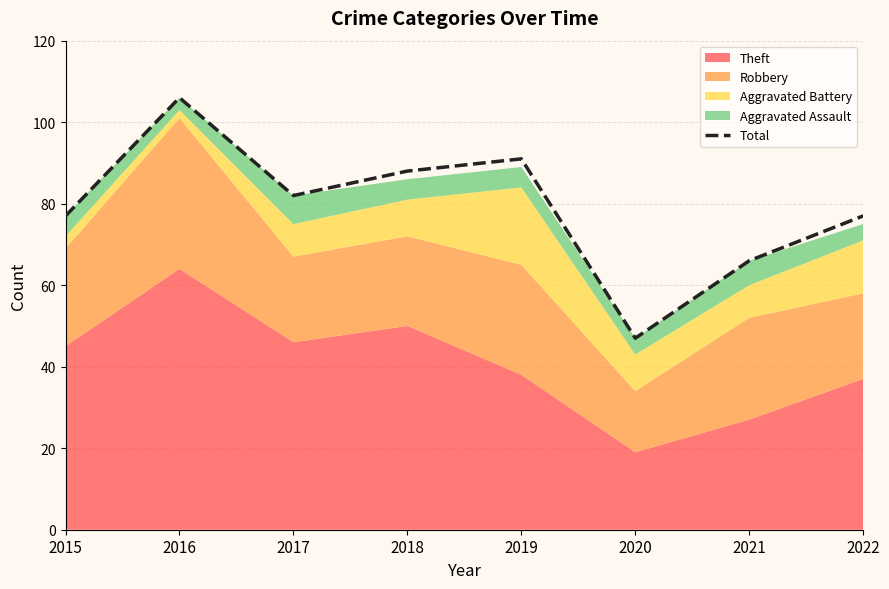

List the labels in order of value, largest first.

2016, 2019, 2018, 2017, 2015, 2022, 2021, 2020